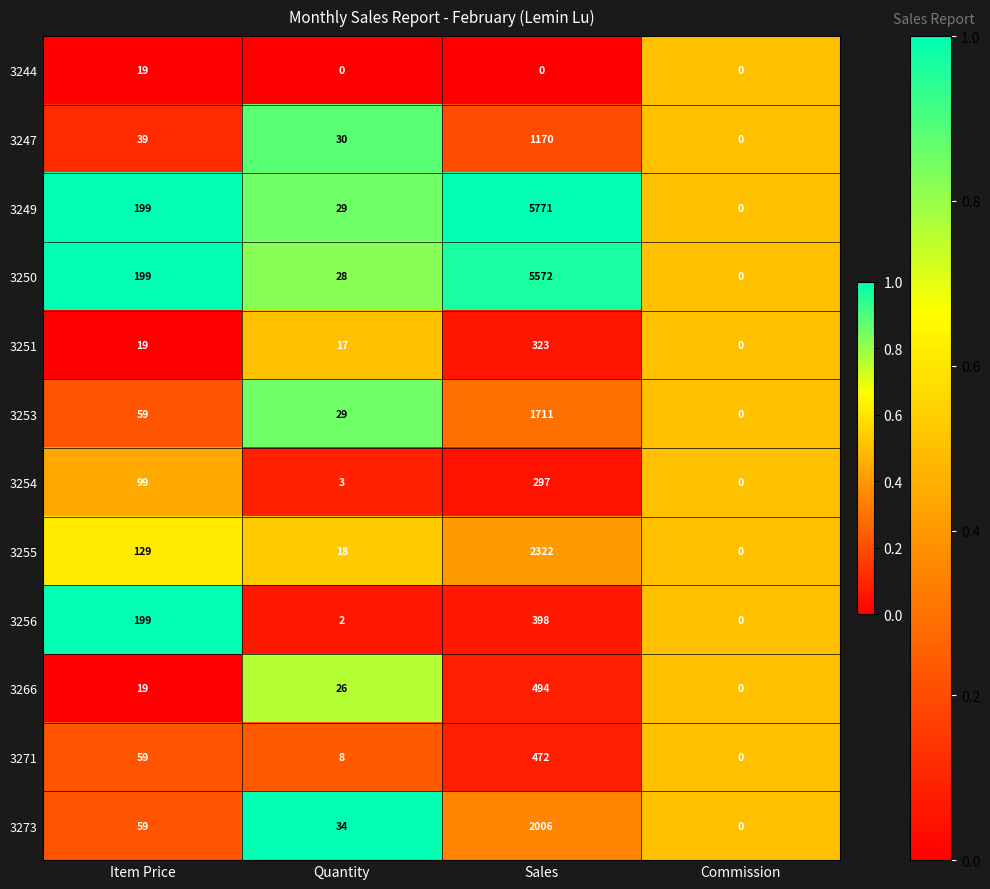

What is the maximum value for 3250?

5572